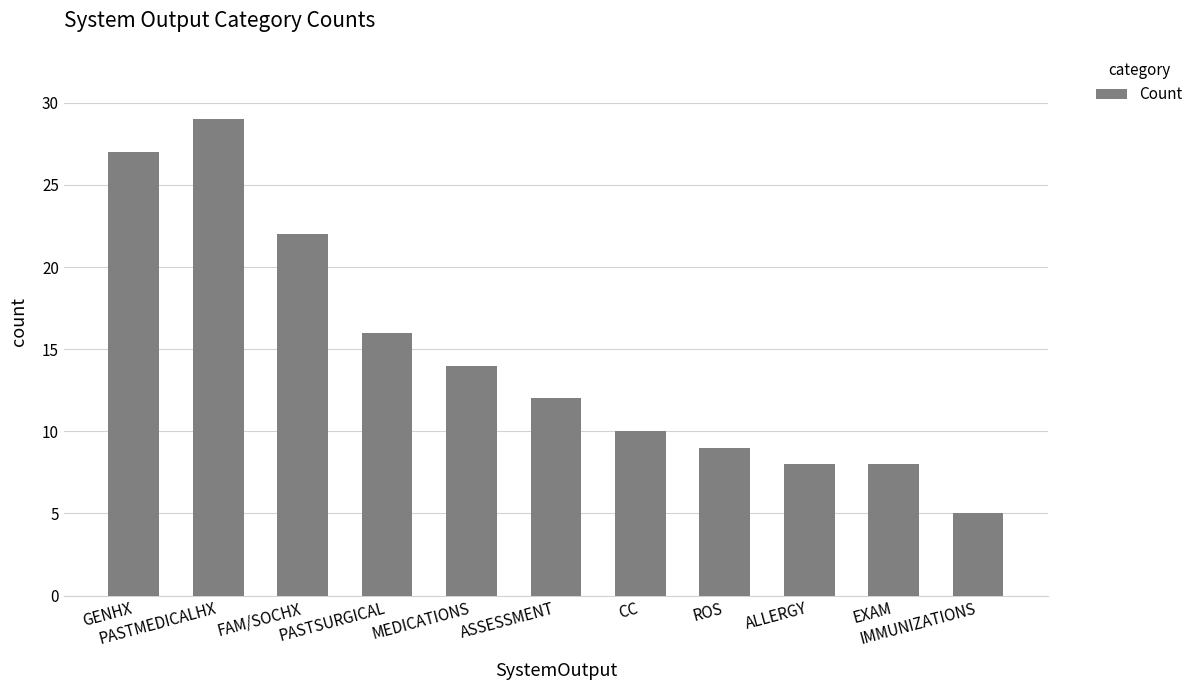

What position from the left is MEDICATIONS?

5